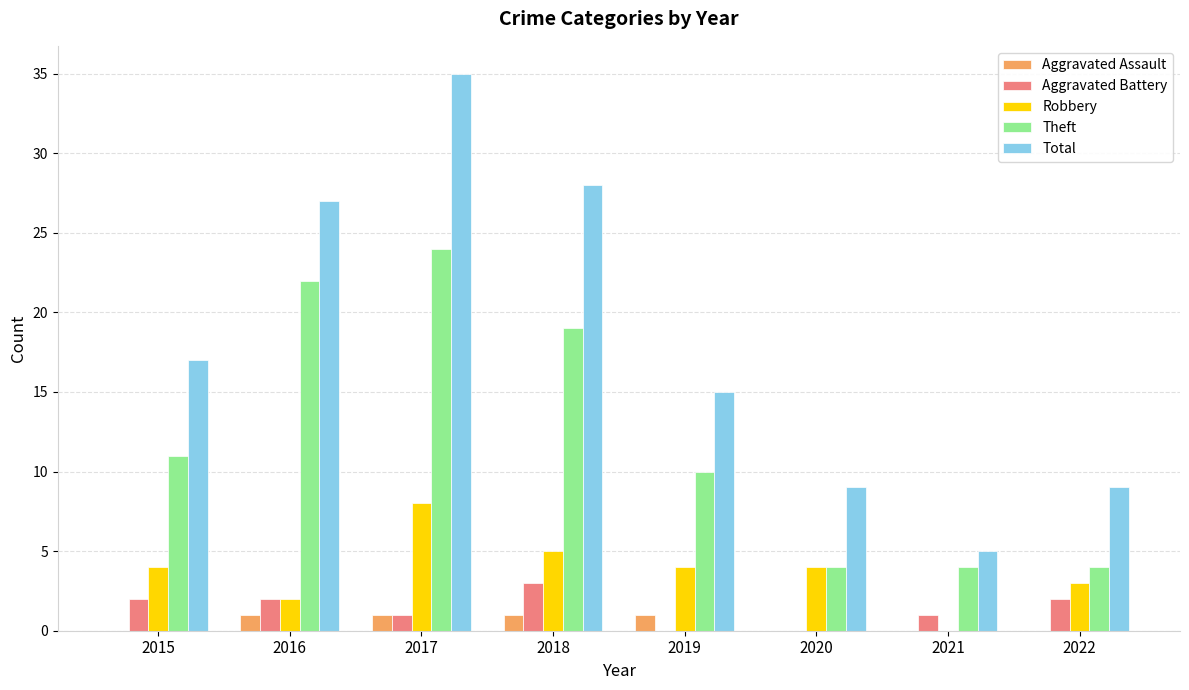

Reading left to right, list all the values displayed in this chart.

Aggravated Assault: 0	1	1	1	1	0	0	0
Aggravated Battery: 2	2	1	3	0	0	1	2
Robbery: 4	2	8	5	4	4	0	3
Theft: 11	22	24	19	10	4	4	4
Total: 17	27	35	28	15	9	5	9